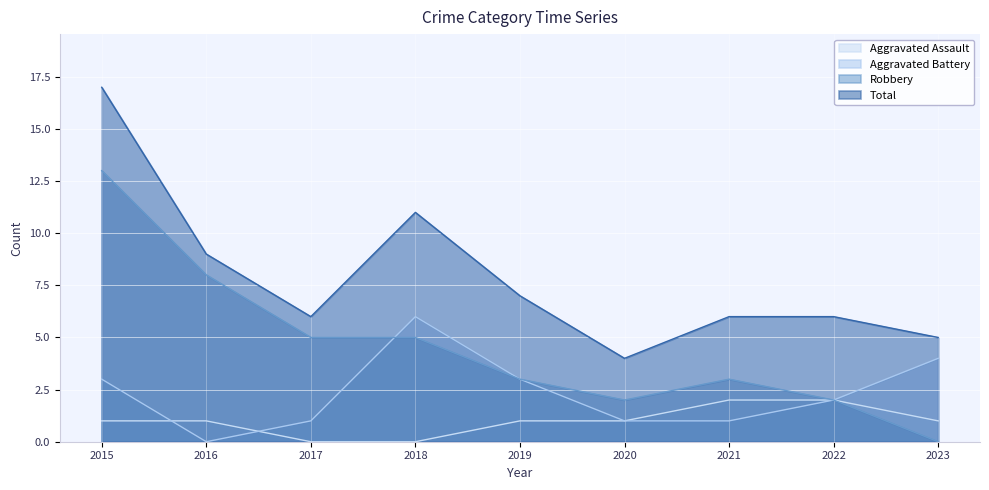

What is the spread (max minus min) of values at 2023?

5